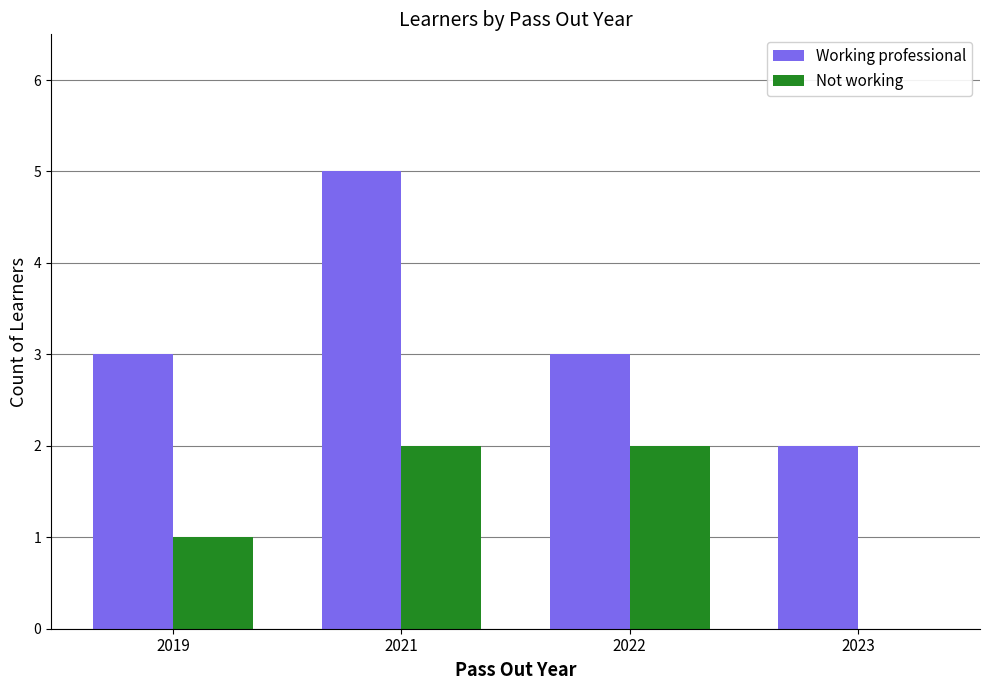

How many Not working values are between 1 and 2?

3